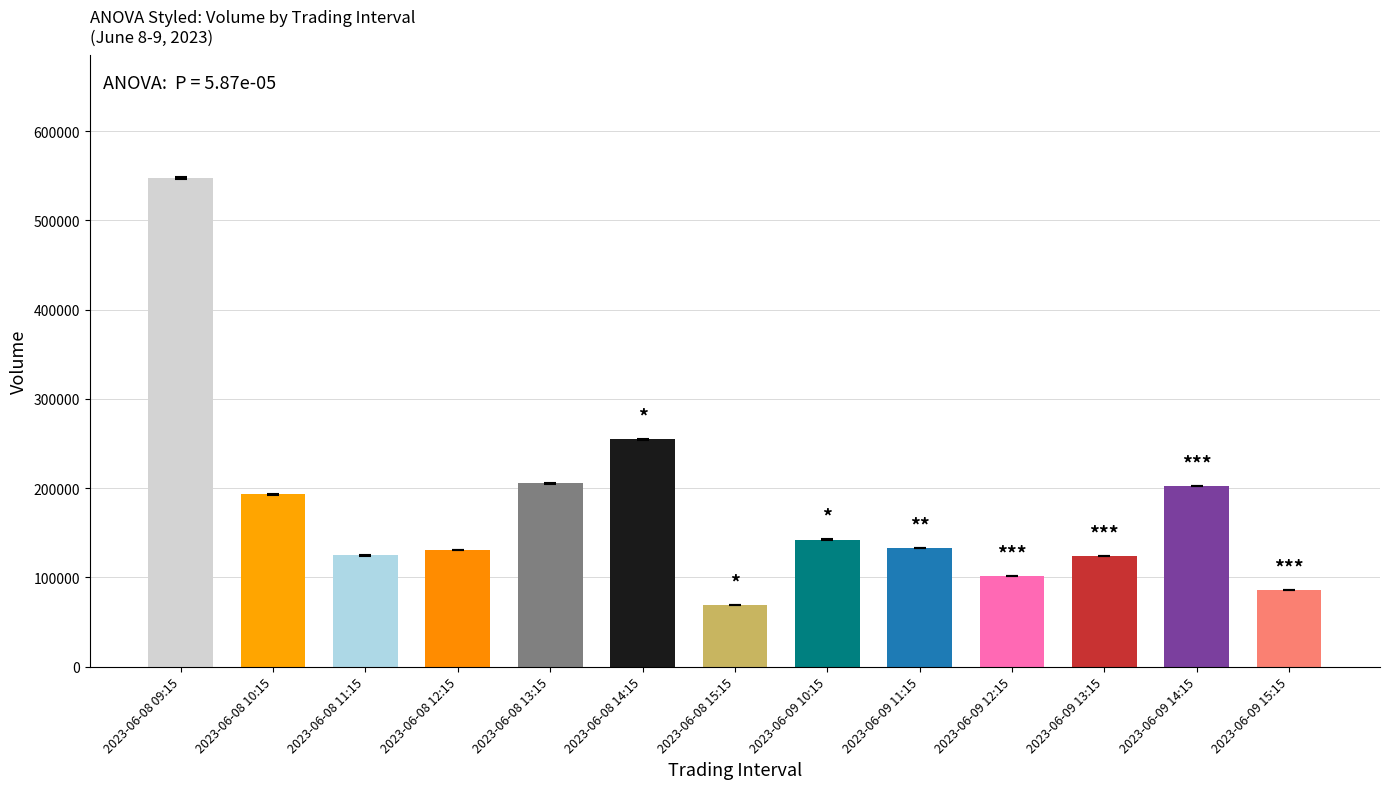

What is the ratio of the value at 2023-06-09 12:15 to the value at 2023-06-08 15:15?

1.5